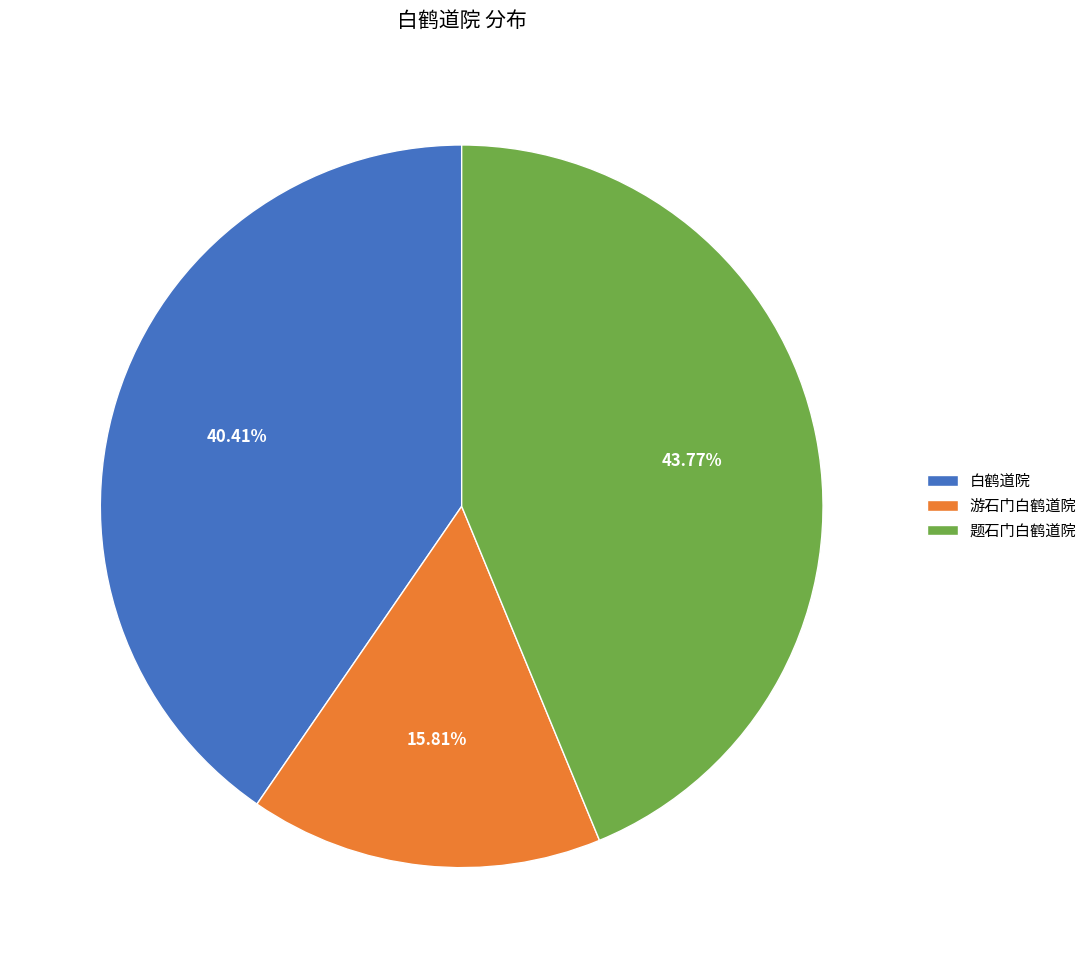

Does 游石门白鹤道院 account for over 50% of the chart?

No